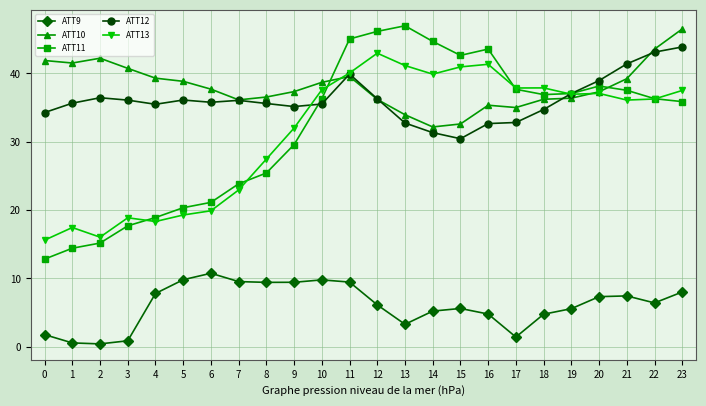

True or false: ATT9 and ATT11 cross at least once.

False